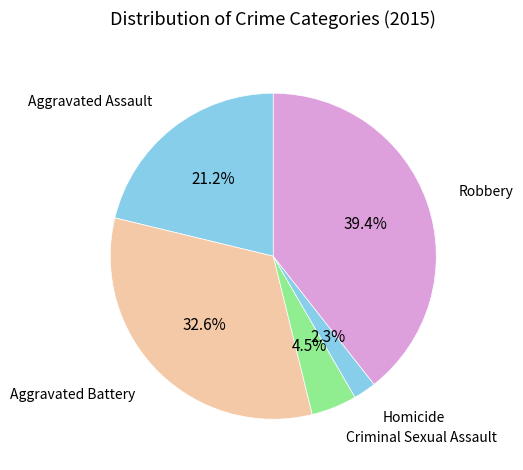

Which slice is the largest?

Robbery